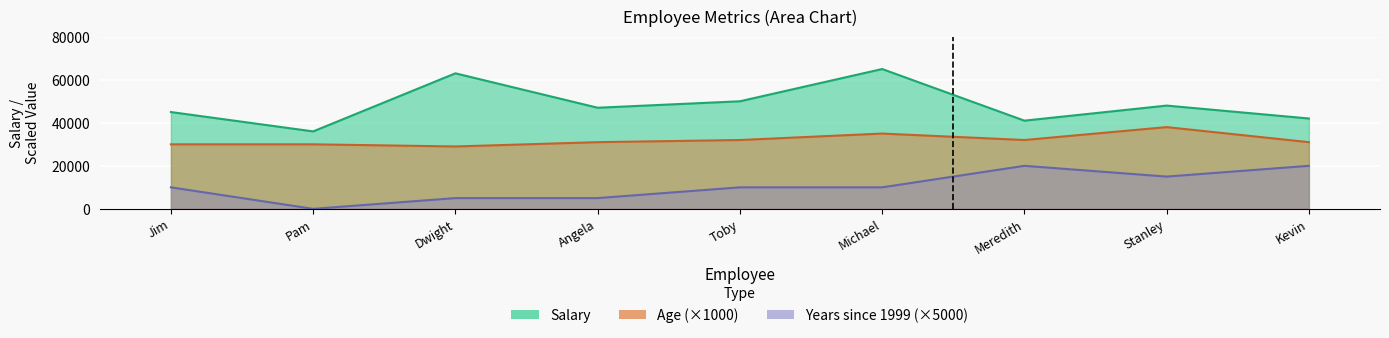

What is the highest value of the Salary series?

65000